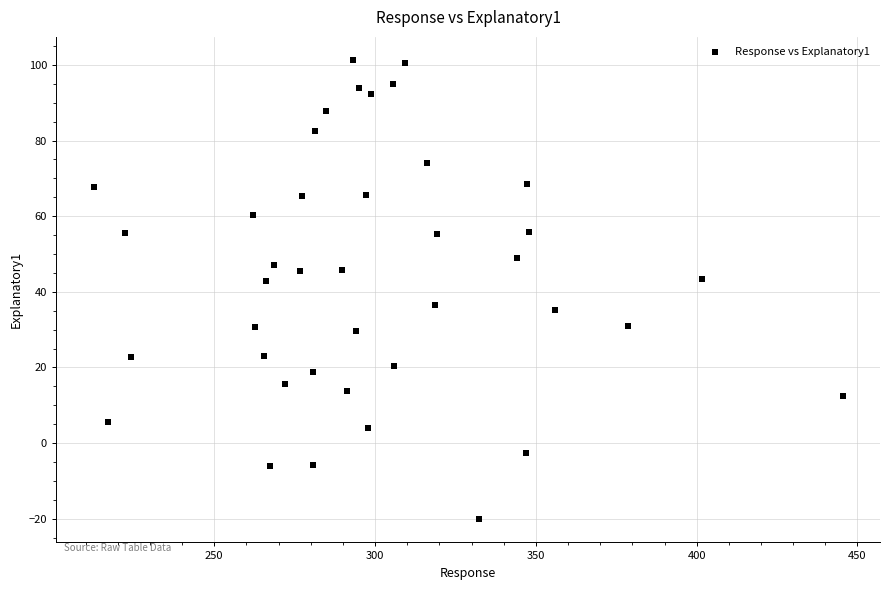

What is the range of X values (max minus min)?

232.9